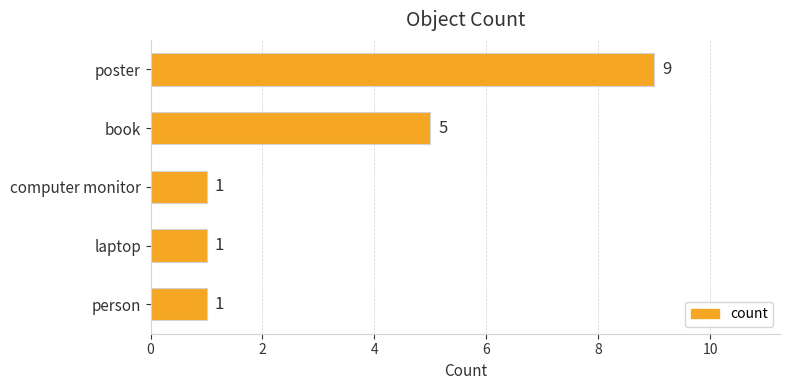

Reading bottom to top, list all the values displayed in this chart.

person=1	laptop=1	computer monitor=1	book=5	poster=9